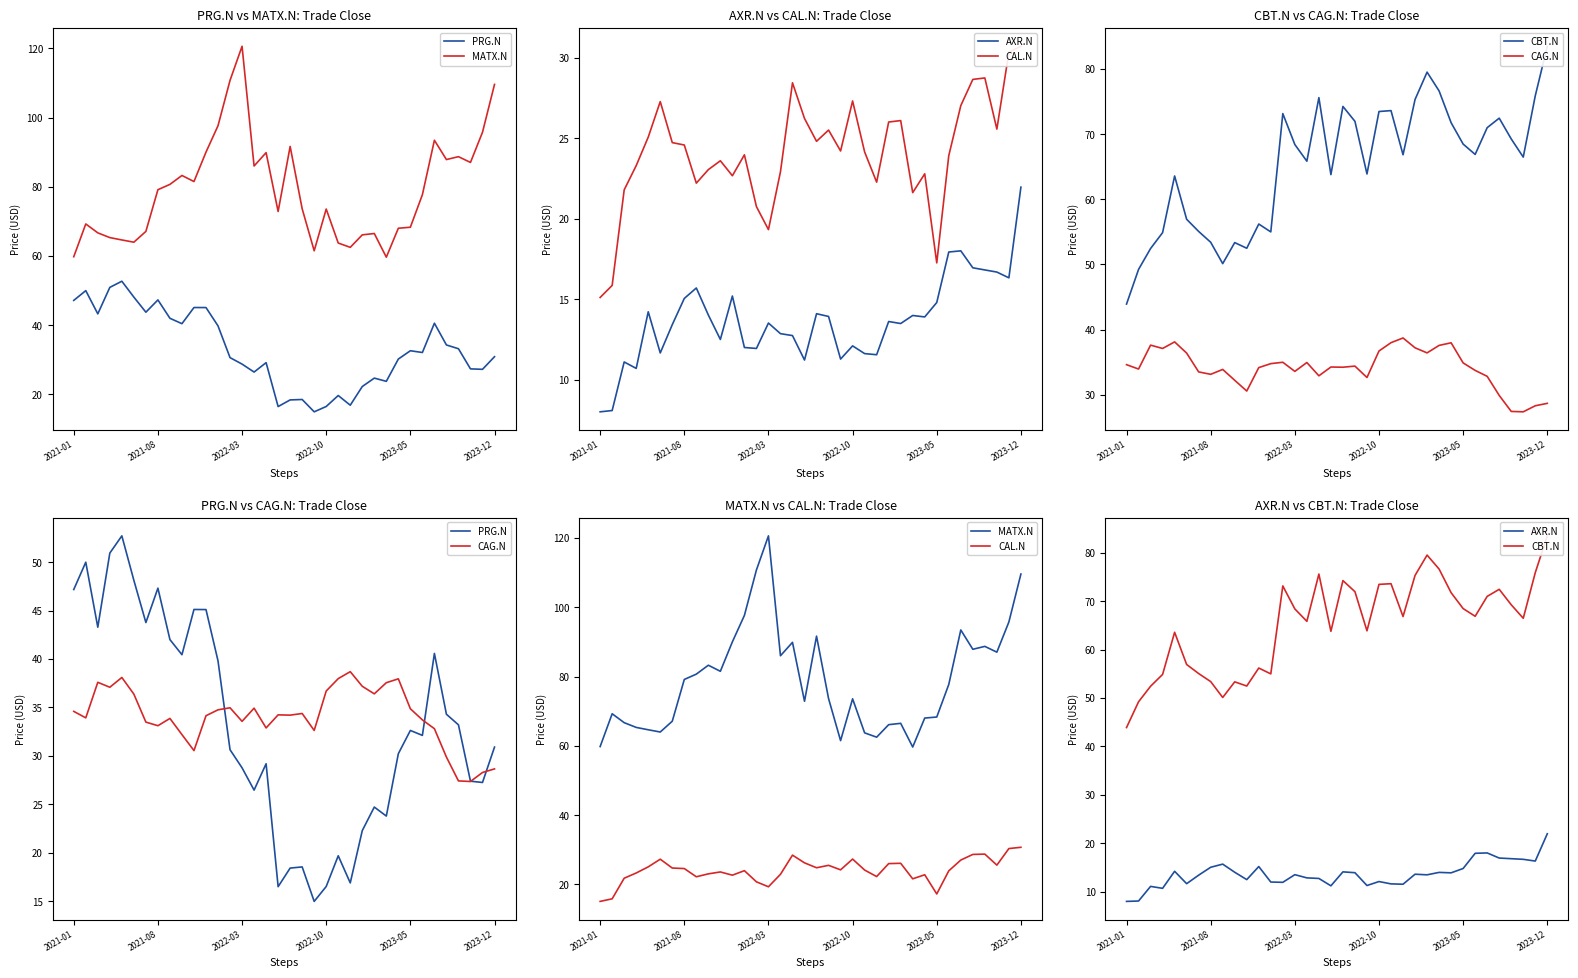

What is the difference between the maximum and minimum values in the CAG.N series?

11.3